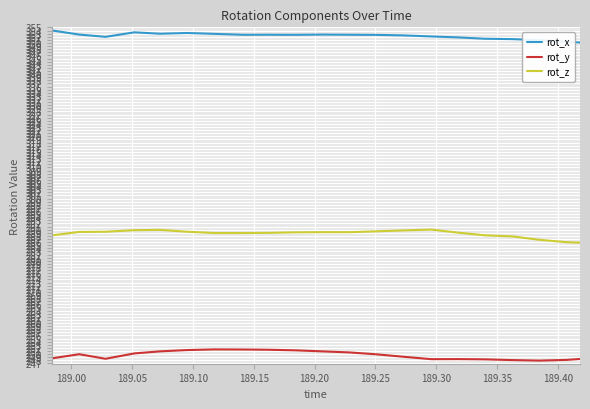

What is the maximum value for rot_y?

251.5